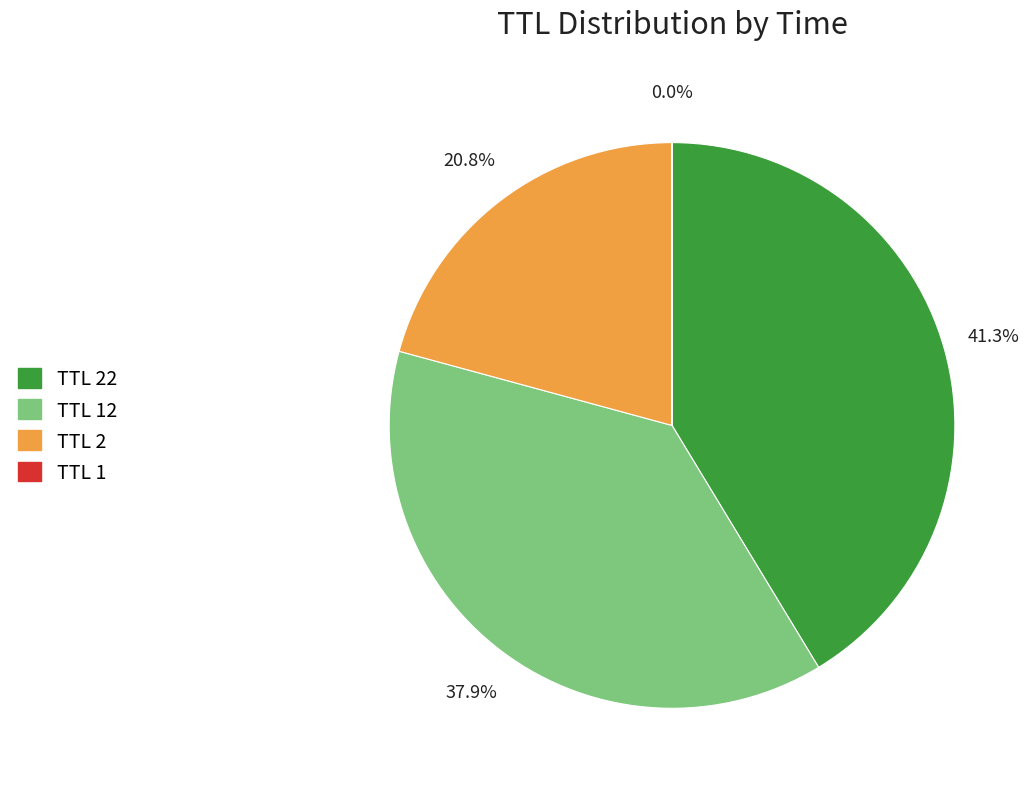

Does any single category account for the majority?

No